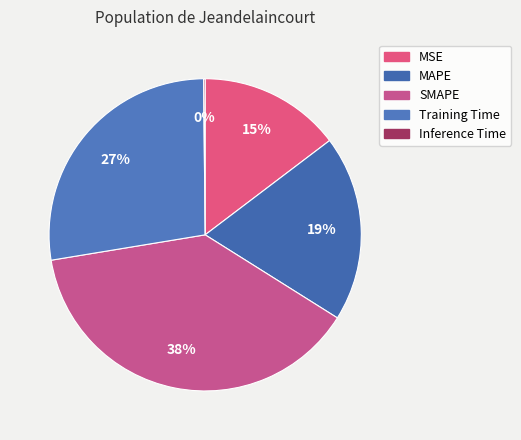

What percentage do Training Time and SMAPE together represent?

65.9%